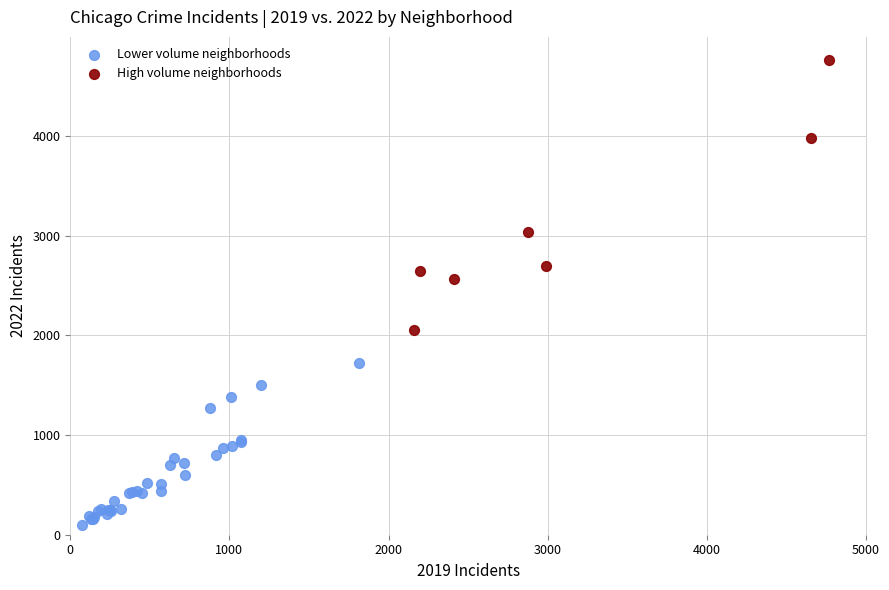

Which series reaches the maximum Y coordinate?

High volume neighborhoods